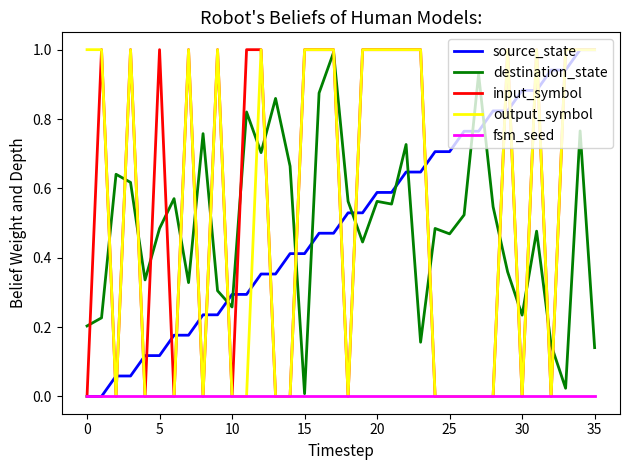

After their last crossing, which series has the higher values: destination_state or source_state?

source_state